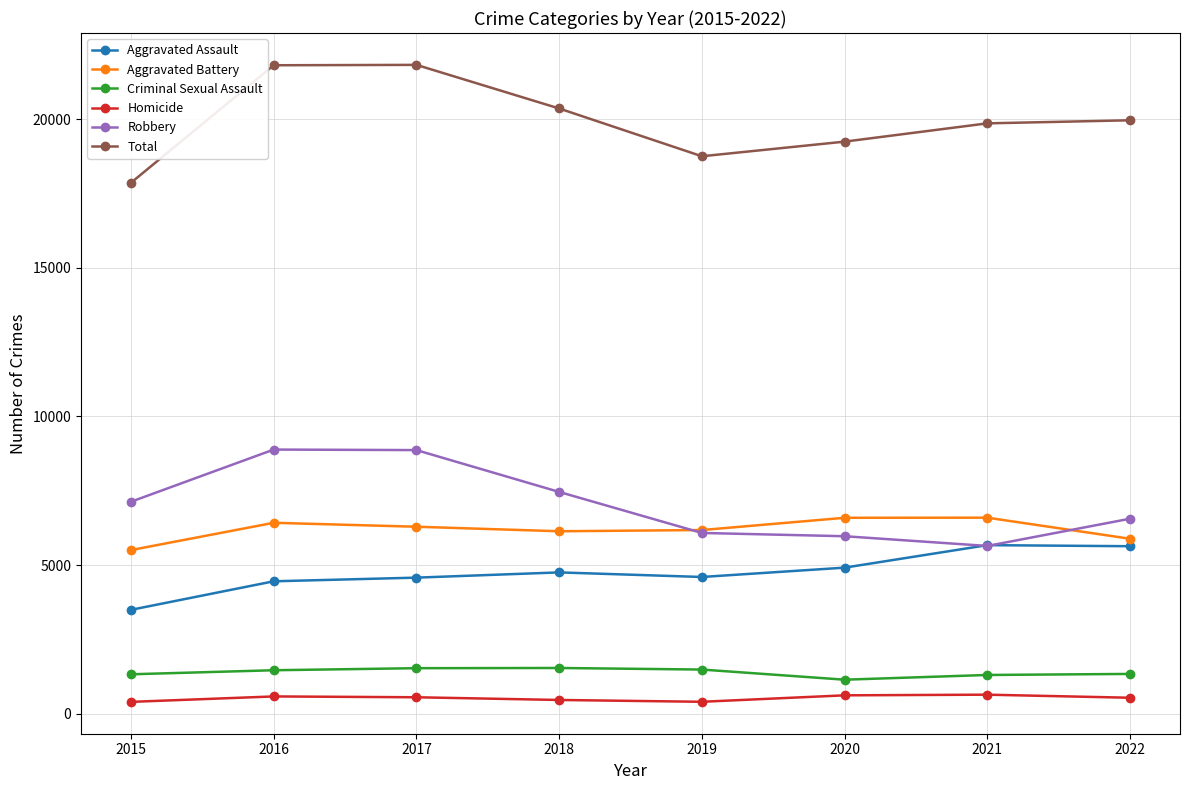

What are all the series names shown in the legend?

Aggravated Assault, Aggravated Battery, Criminal Sexual Assault, Homicide, Robbery, Total